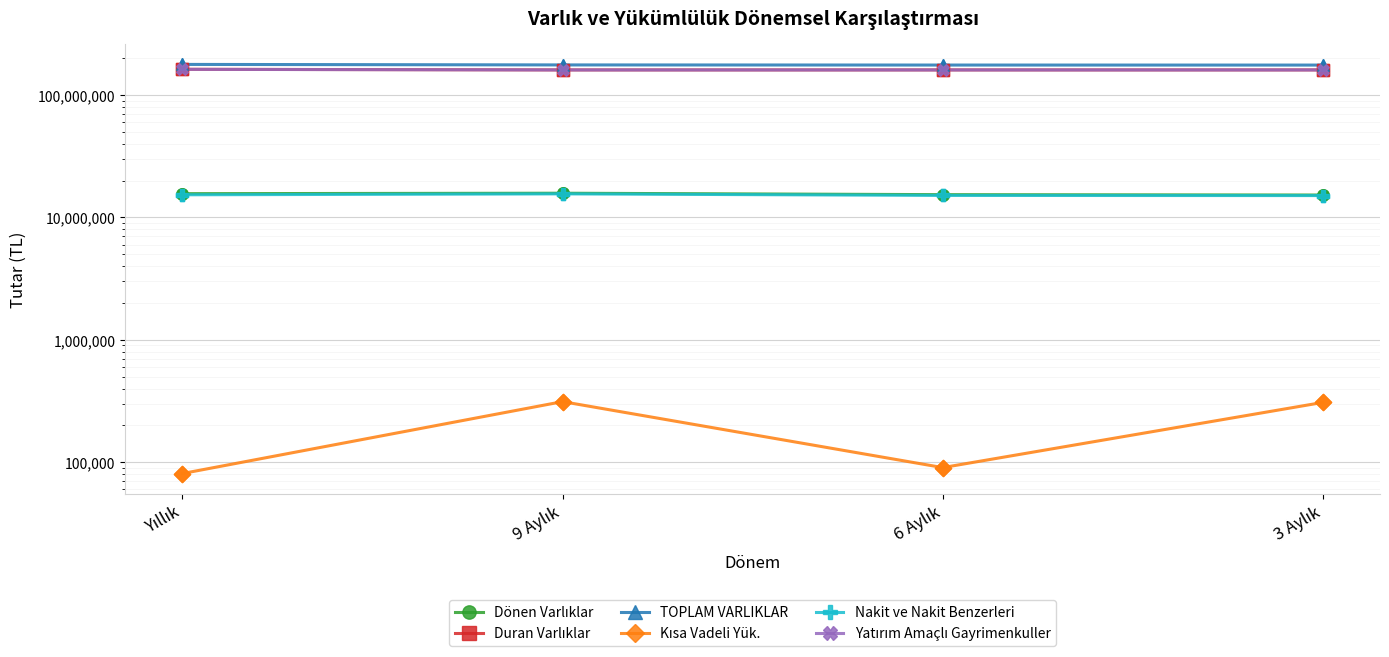

Which series reaches the maximum Y coordinate?

TOPLAM VARLIKLAR